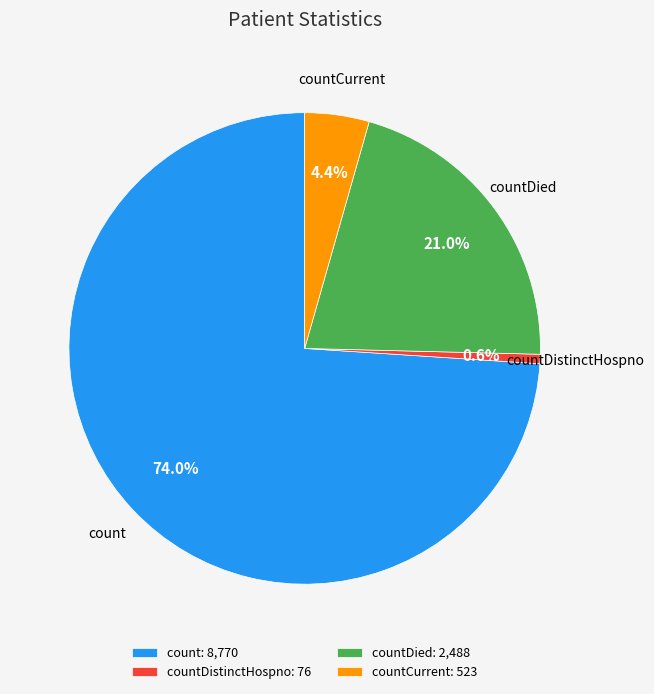

Combined, what portion of the pie is count: 8,770 and countDistinctHospno: 76?

74.6%